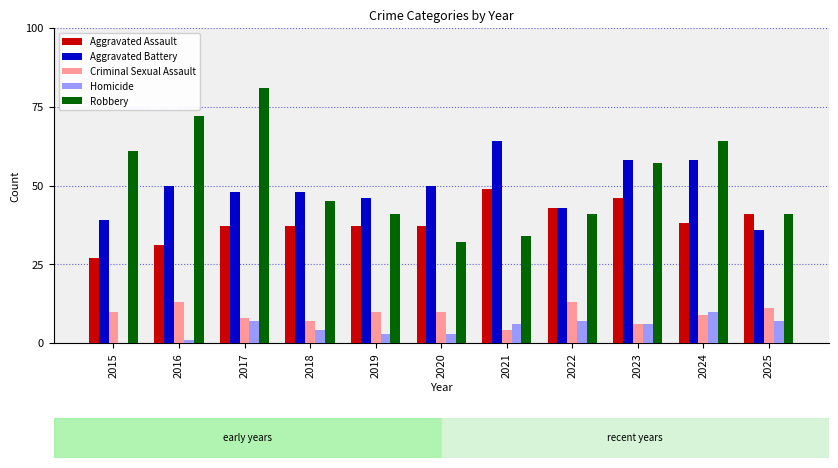

True or false: Aggravated Battery has a value of 13 at 2018.

False